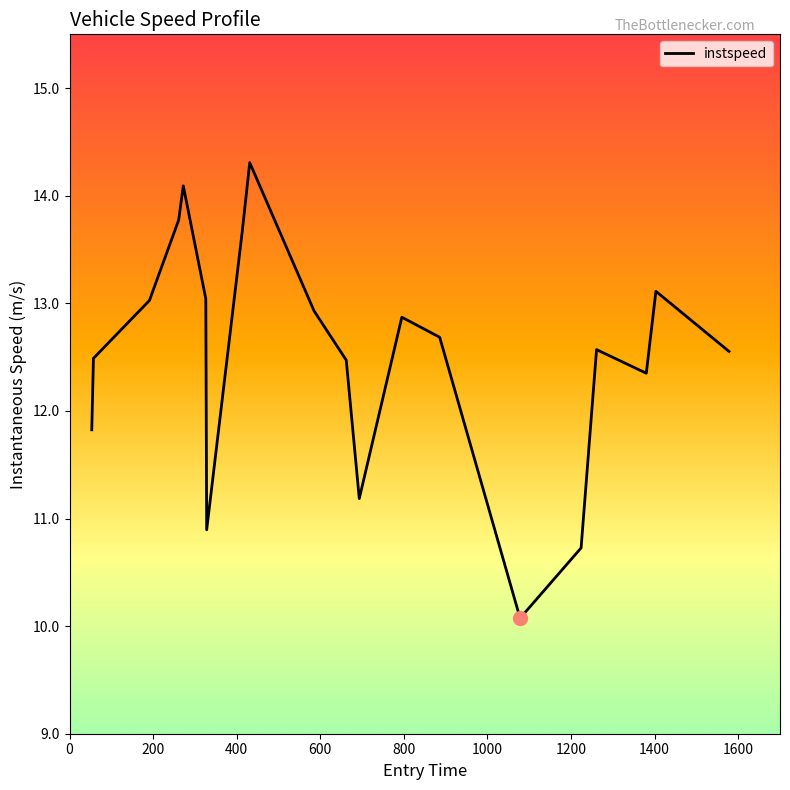

What is the minimum value shown in the chart?

10.1